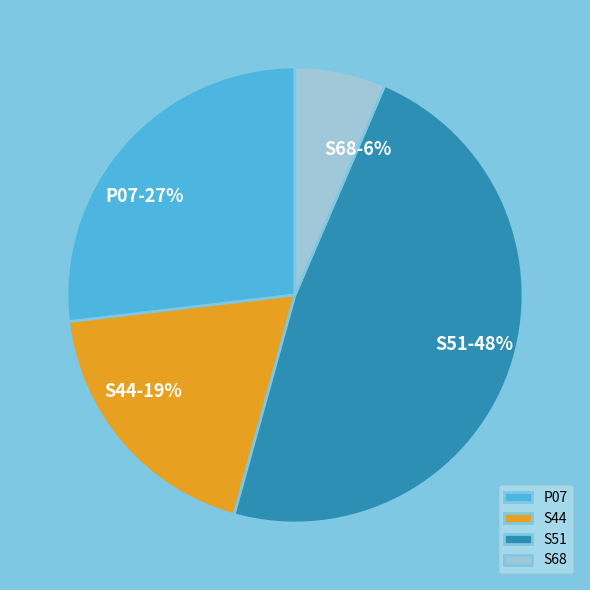

To the nearest percent, what is the average slice percentage?

25%